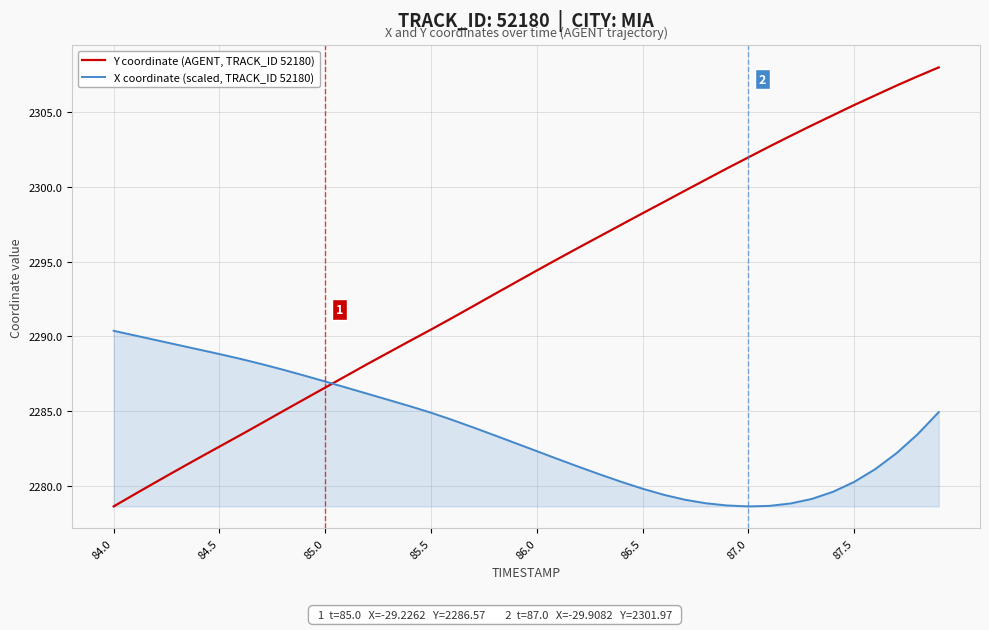

Which series ends up on top after the final intersection of X coordinate (scaled, TRACK_ID 52180) and Y coordinate (AGENT, TRACK_ID 52180)?

Y coordinate (AGENT, TRACK_ID 52180)